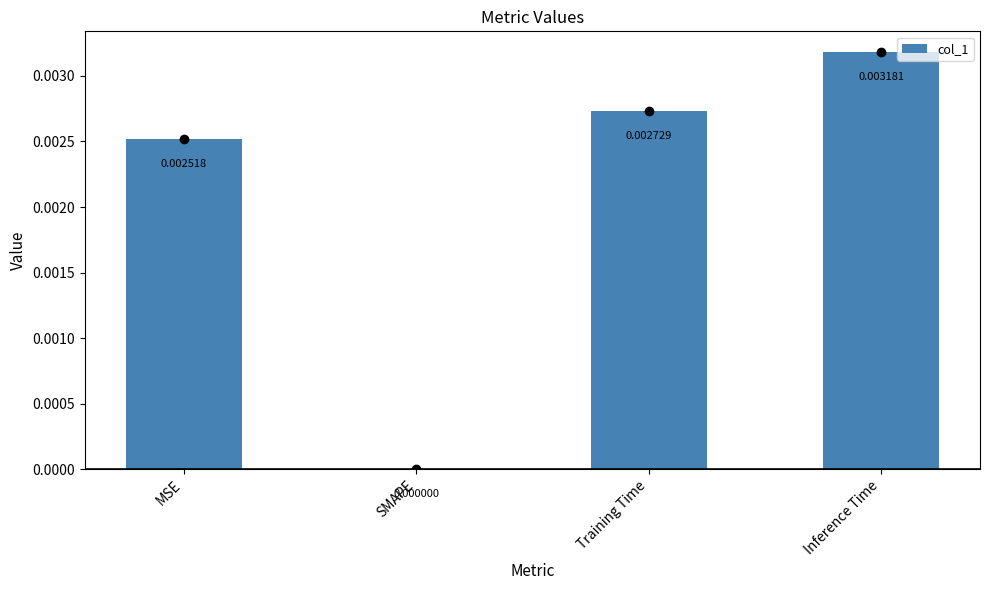

At which category does the chart reach its peak across all series?

Inference Time